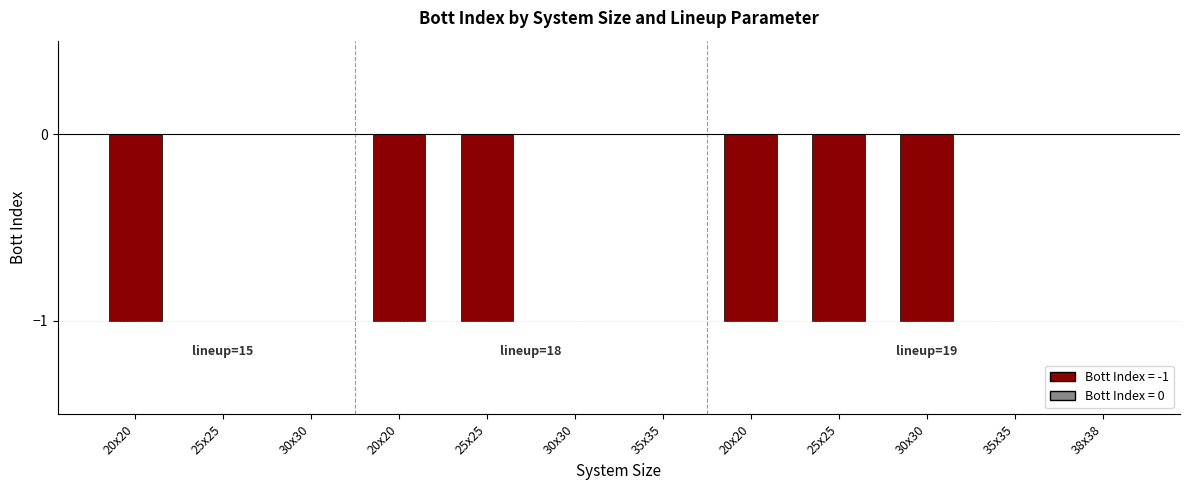

Reading left to right, extract all data points from this chart.

20x20=-1	25x25=0	30x30=0	20x20=-1	25x25=-1	30x30=0	35x35=0	20x20=-1	25x25=-1	30x30=-1	35x35=0	38x38=0